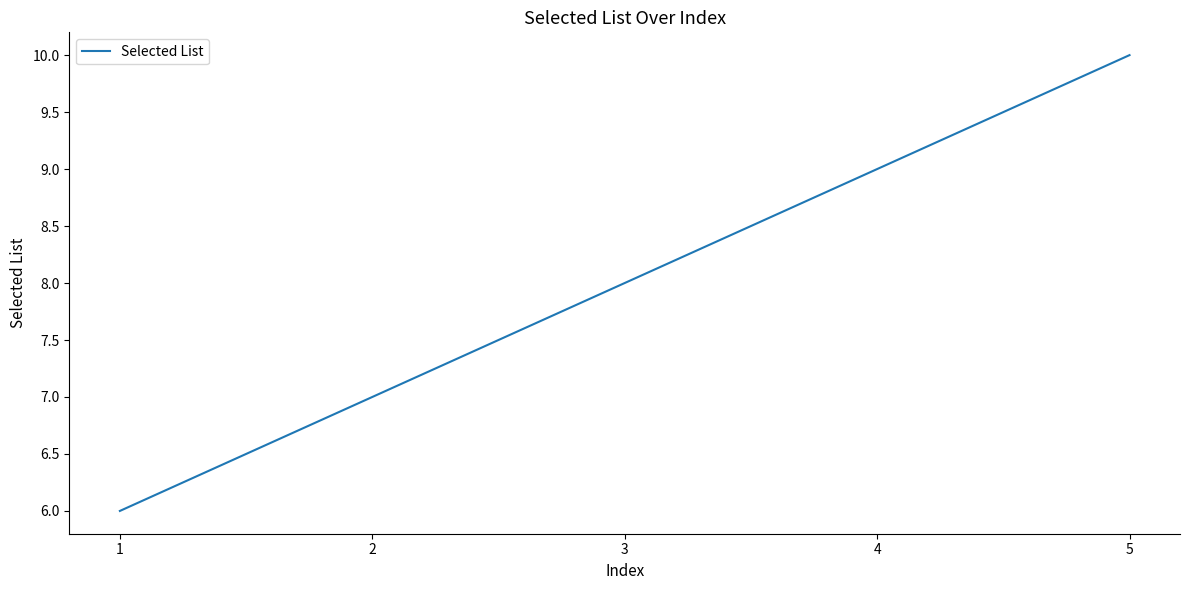

List the labels in order of value, largest first.

5, 4, 3, 2, 1